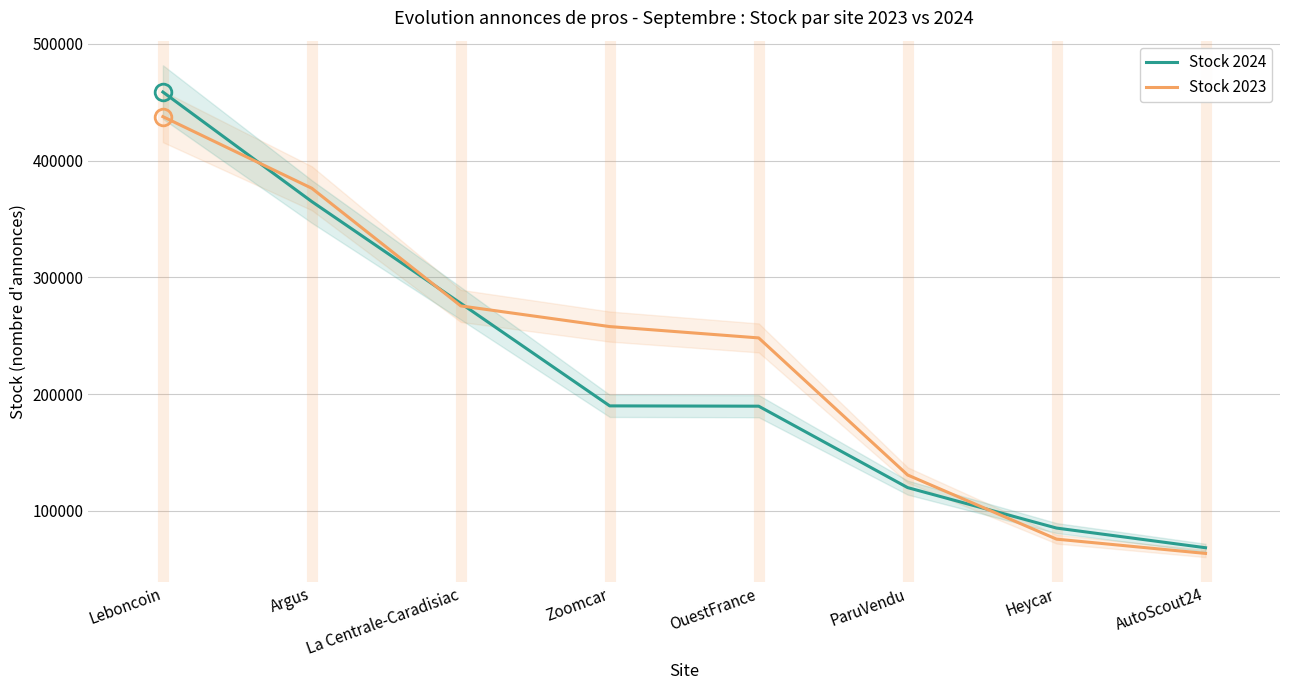

Is the value of Stock 2024 at Heycar greater than the value of Stock 2023 at OuestFrance?

No